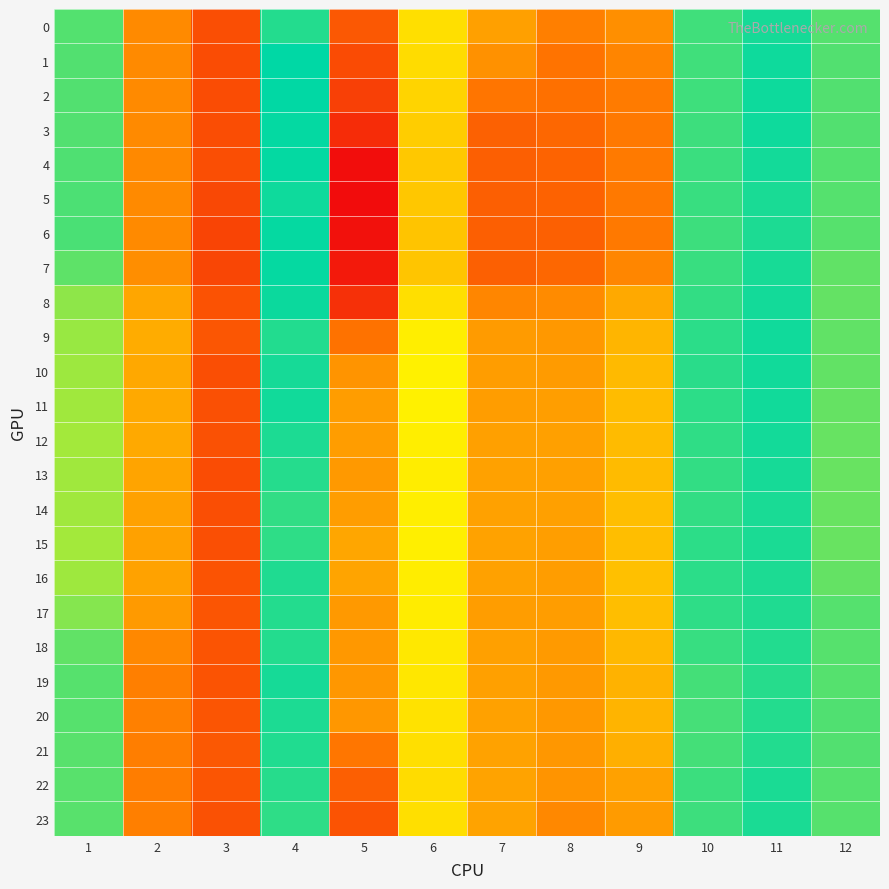

What is the total value across all series at 8?

3.3